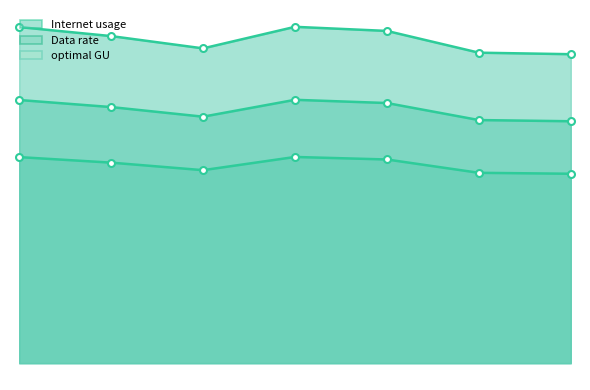

Reading left to right, what are all the values shown in this chart?

Internet usage: 644765=121.9	1247574=118.6	883119=114.2	434124=122.0	1089518=120.5	242742=112.6	373561=112.1
Data rate: 644765=121.9	1247574=118.6	883119=114.2	434124=122.0	1089518=120.5	242742=112.6	373561=112.1
optimal GU: 644765=74.7	1247574=72.7	883119=70.0	434124=74.8	1089518=73.9	242742=69.0	373561=68.7